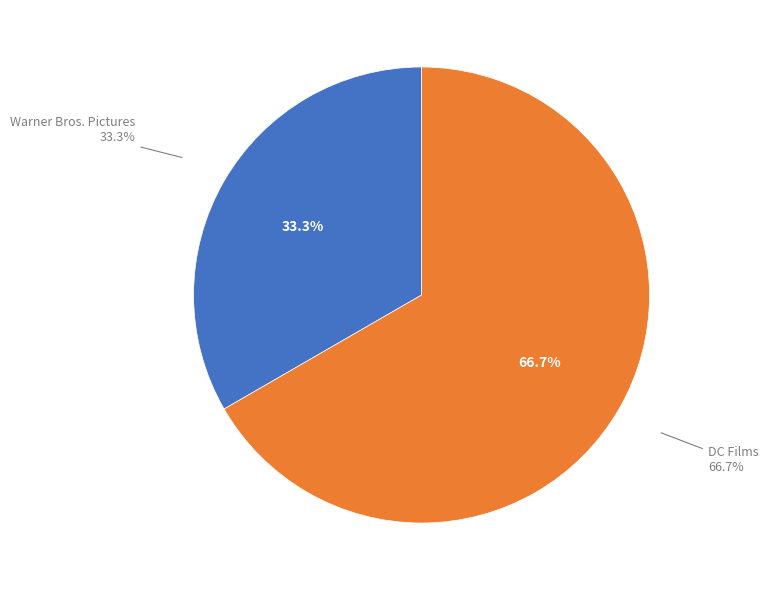

True or false: DC Films accounts for 67% of the total.

True